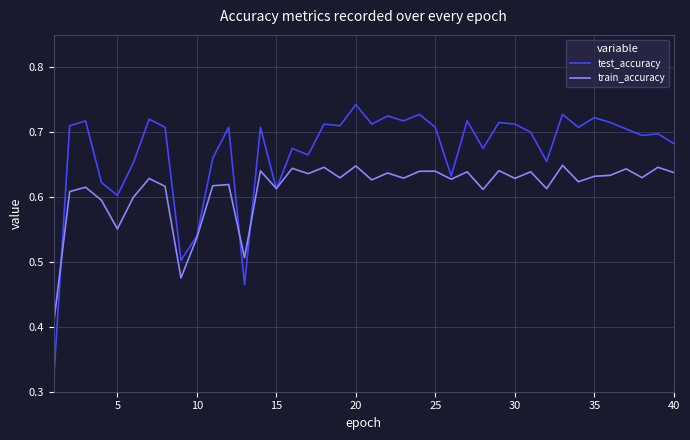

Which series has the largest range (max minus min)?

test_accuracy